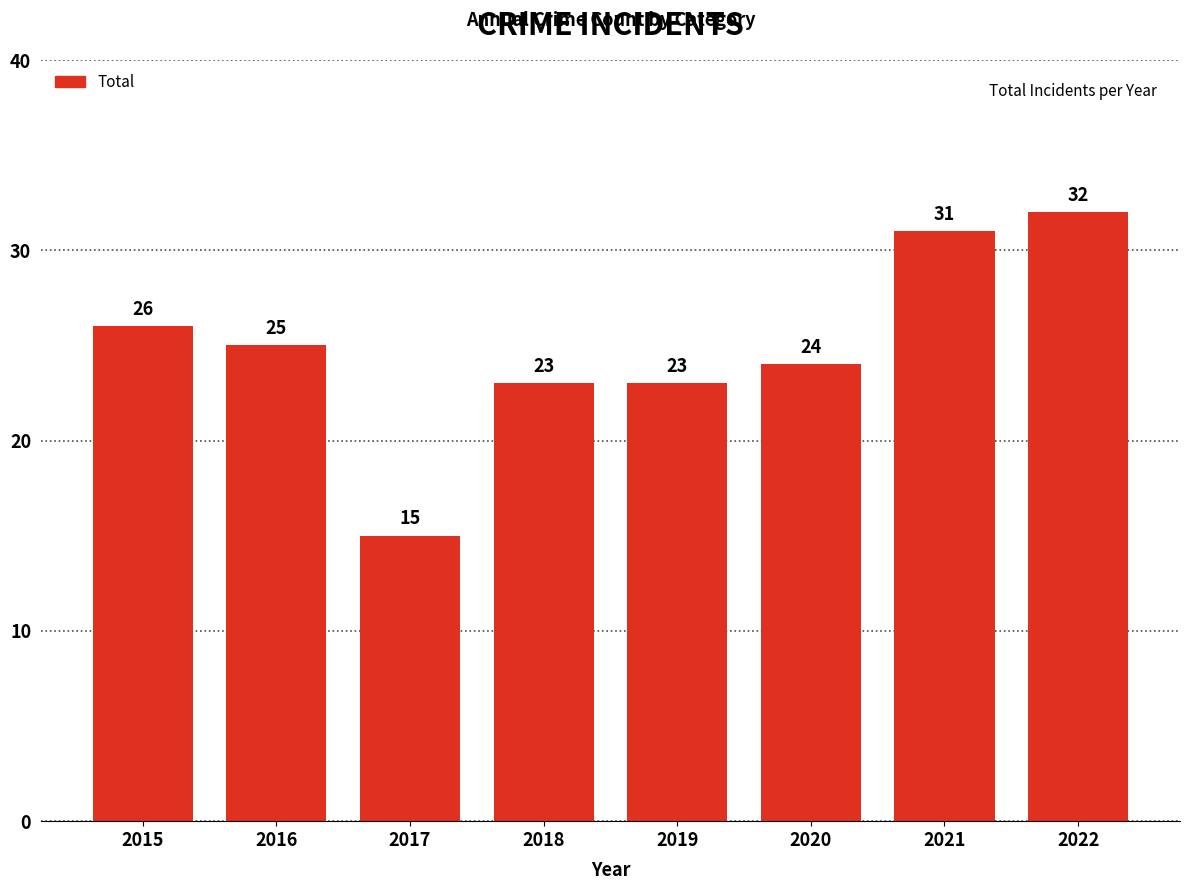

How many categories are shown in the chart?

8